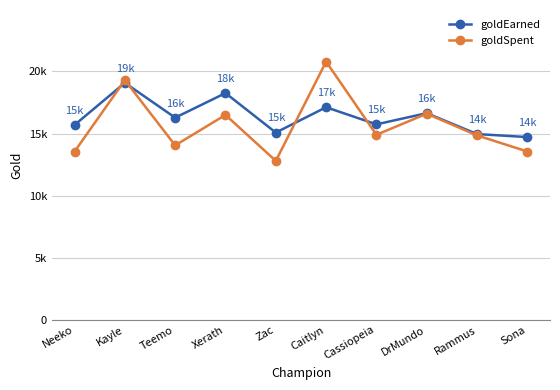

How many intersections are there between goldEarned and goldSpent?

4